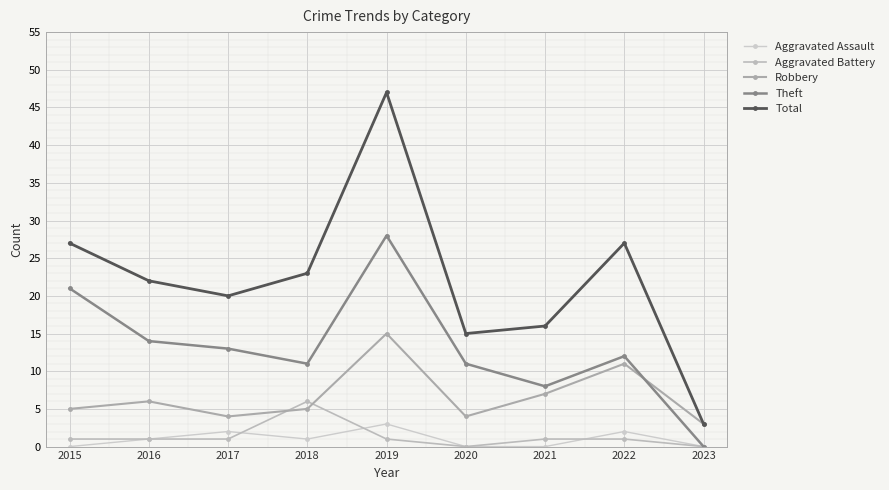

Reading left to right, what are all the values shown in this chart?

Aggravated Assault: 0	1	2	1	3	0	0	2	0
Aggravated Battery: 1	1	1	6	1	0	1	1	0
Robbery: 5	6	4	5	15	4	7	11	3
Theft: 21	14	13	11	28	11	8	12	0
Total: 27	22	20	23	47	15	16	27	3